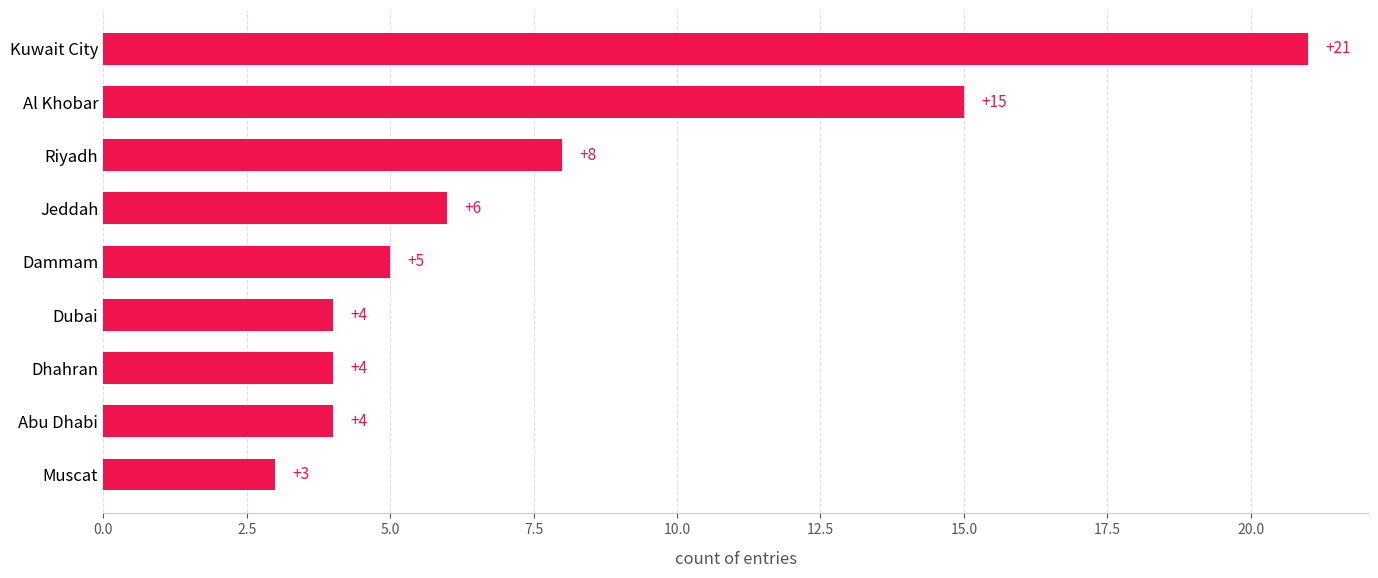

What is the difference between the values at Muscat and Kuwait City?

18